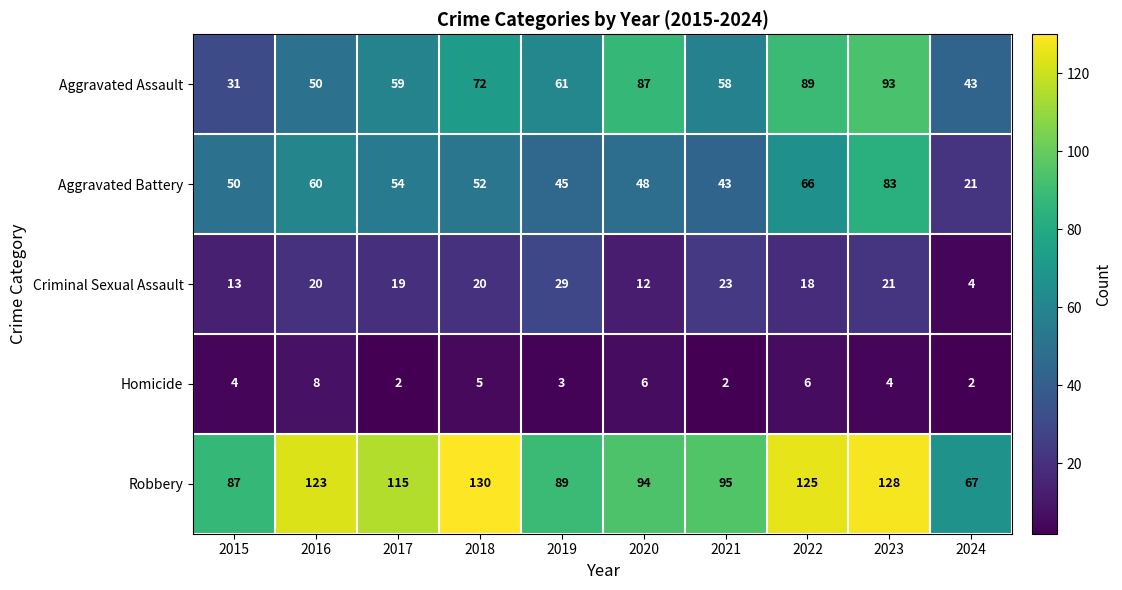

At which label does Criminal Sexual Assault reach its peak?

2019